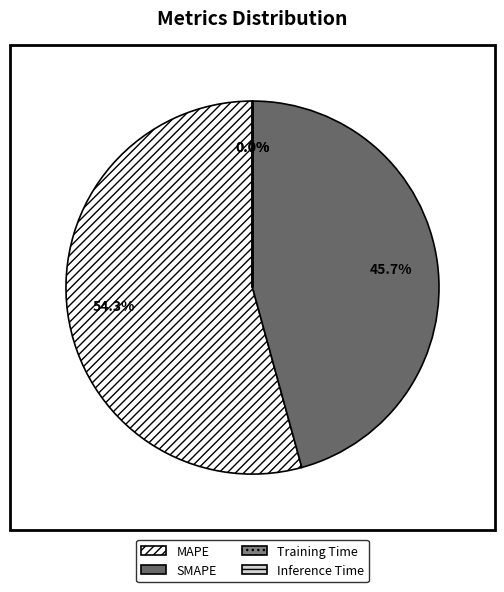

What is the majority slice?

MAPE